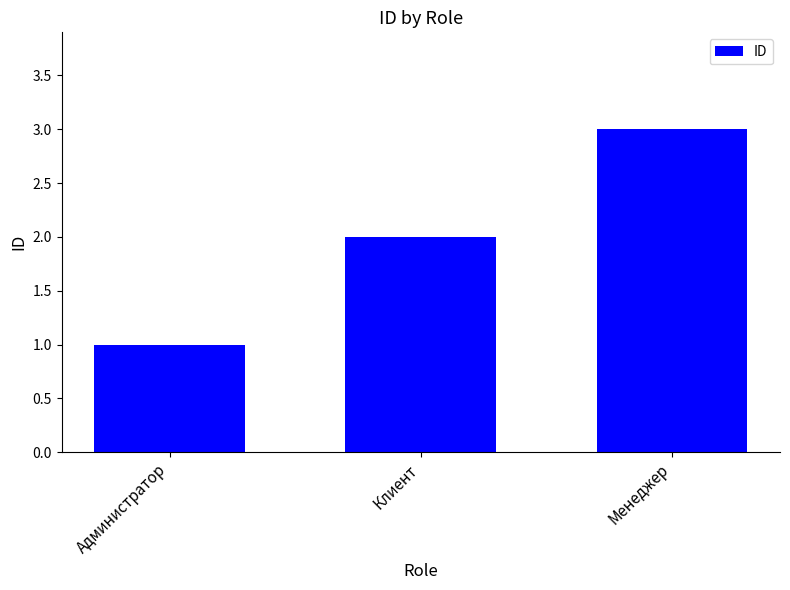

The chart shows a value of 1 at Администратор. True or false?

True